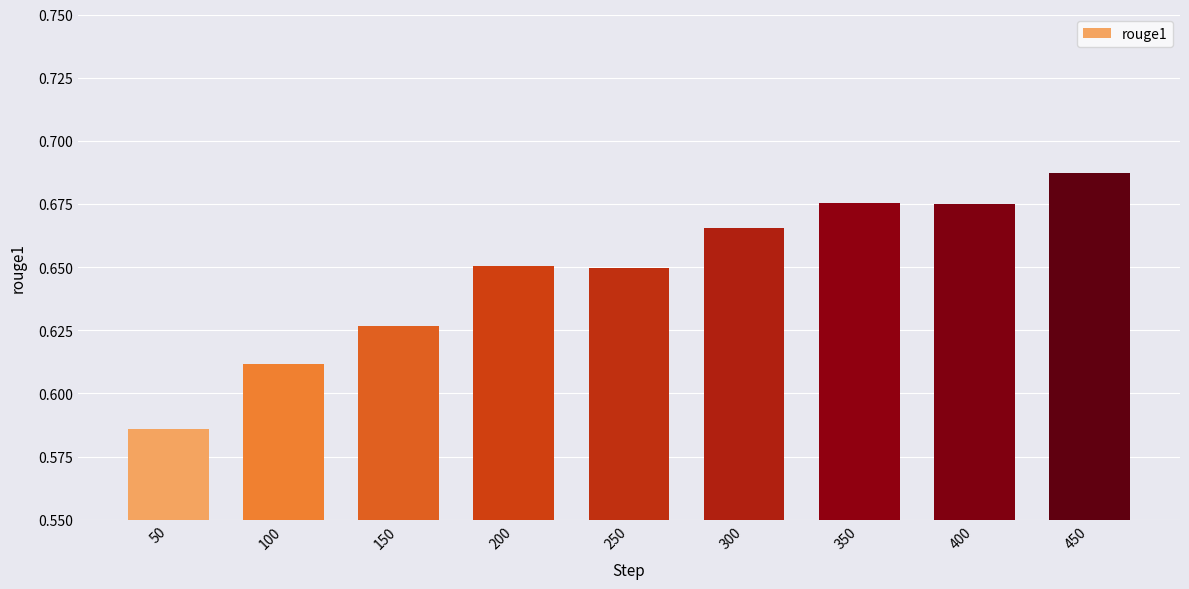

The value at 150 is 1.0. True or false?

False